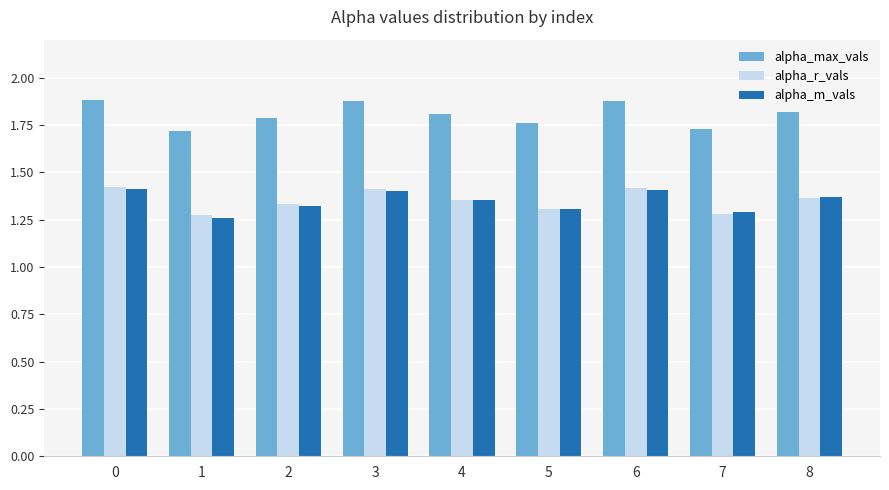

How many groups of bars are there?

9